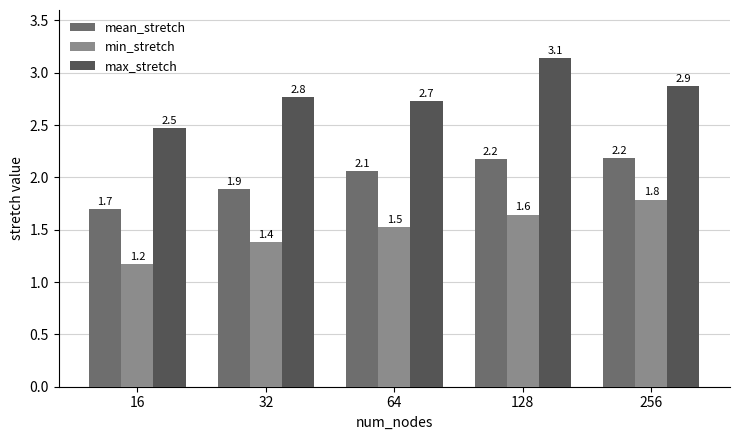

How many bars are there in total?

15